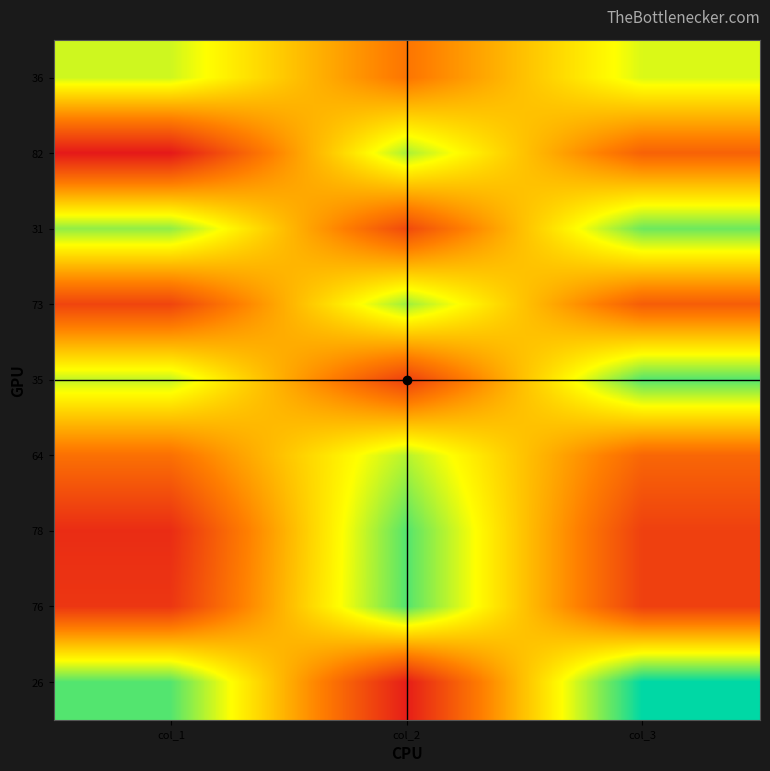

Reading right to left, extract all data points from this chart.

36: col_3=63	col_2=37	col_1=64
82: col_3=33	col_2=67	col_1=18
31: col_3=72	col_2=28	col_1=69
73: col_3=32	col_2=68	col_1=27
35: col_3=74	col_2=26	col_1=65
64: col_3=34	col_2=66	col_1=36
78: col_3=26	col_2=74	col_1=22
76: col_3=26	col_2=74	col_1=24
26: col_3=81	col_2=19	col_1=74